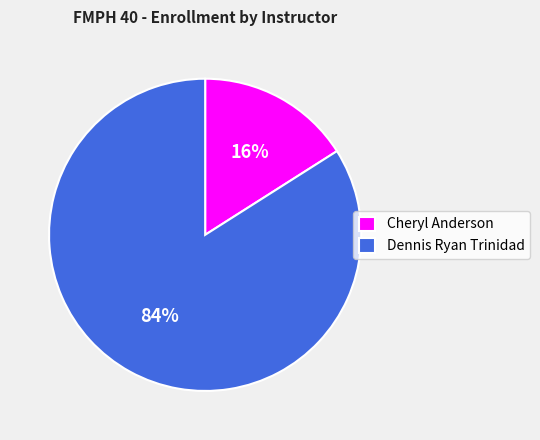

Does Cheryl Anderson account for over 50% of the chart?

No